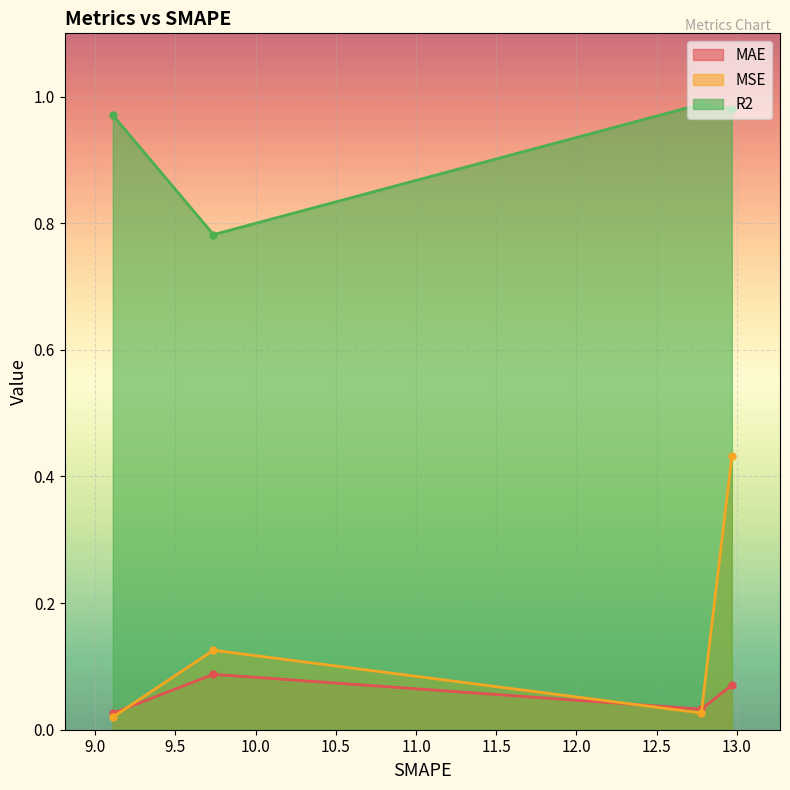

True or false: MAE has a value of 0.0 at 12.77819573879242.

True